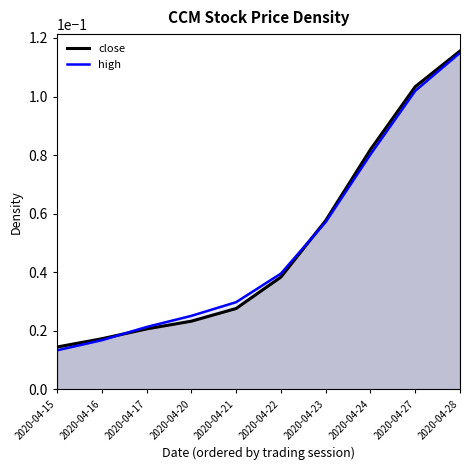

True or false: high has more than 2 interior local peaks.

False